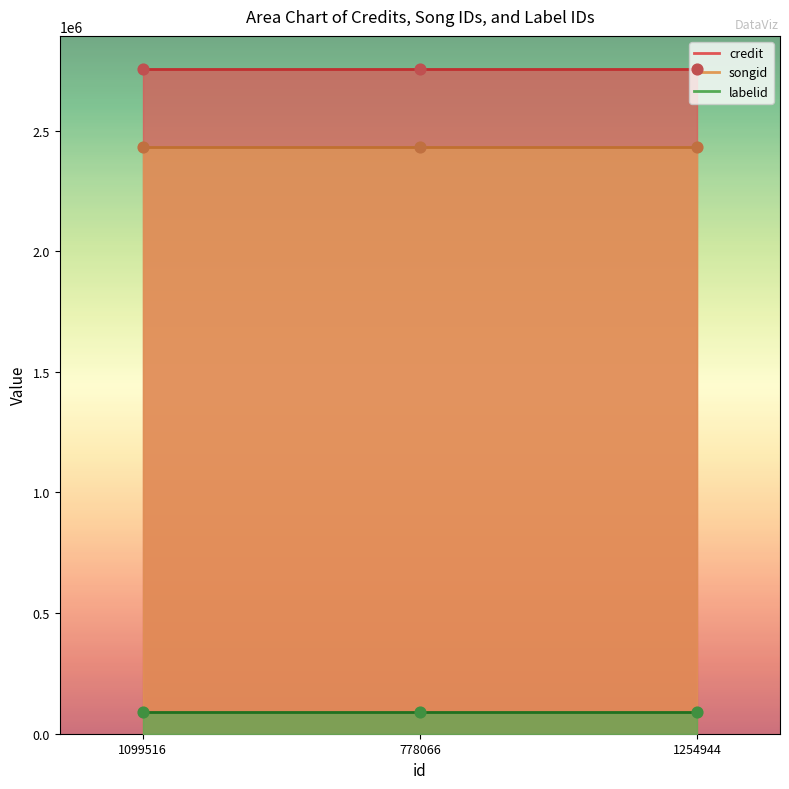

At which category is the sum across all series the highest?

1099516